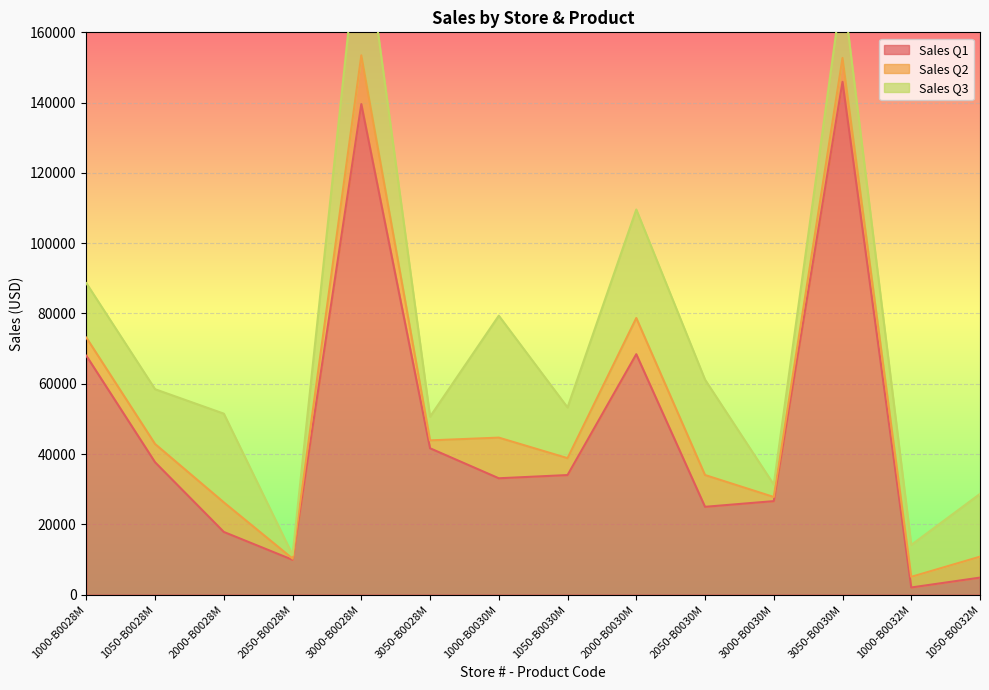

What is the highest value of the Sales Q1 series?

145911.8